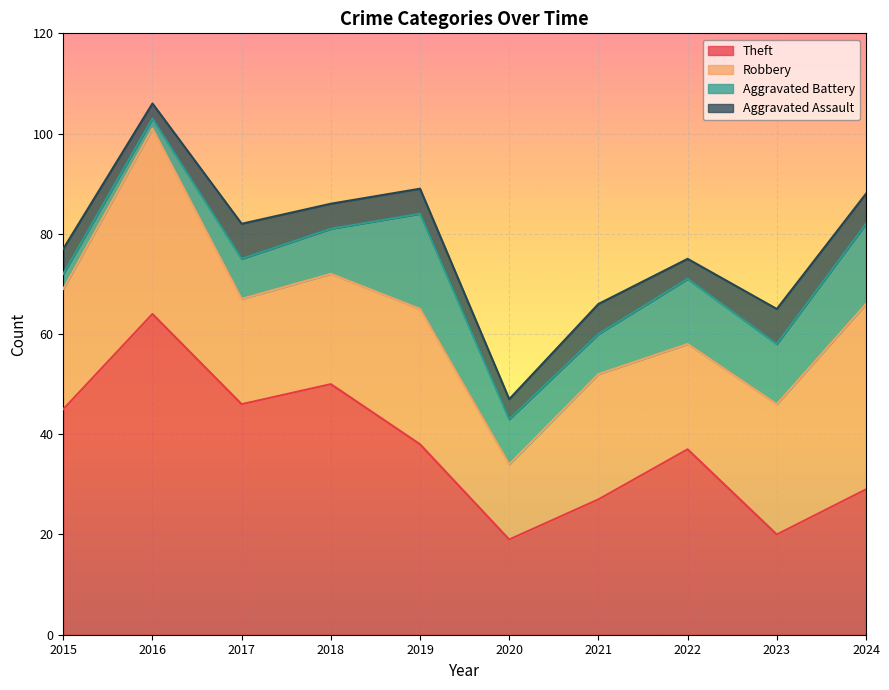

True or false: Aggravated Assault has a value of 4 at 2022.

True